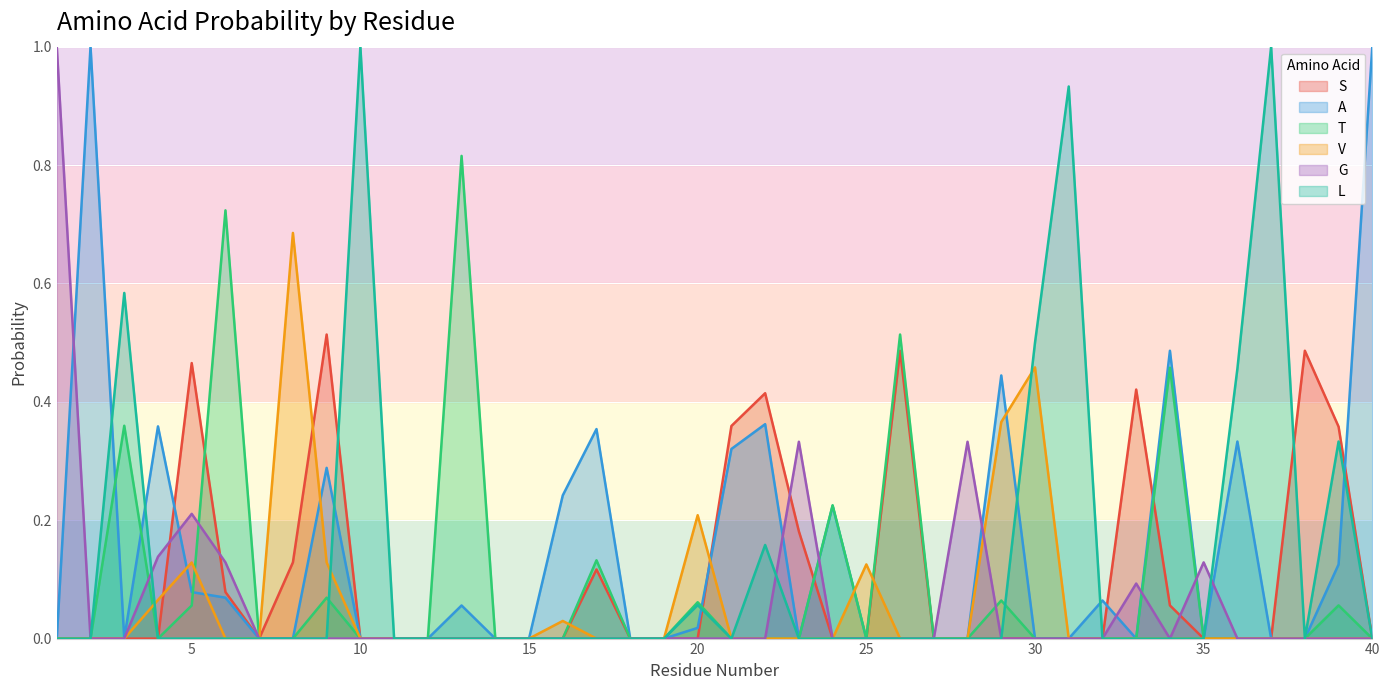

Reading left to right, extract all data points from this chart.

S: 0.0	0.0	0.0	0.0	0.5	0.1	0.0	0.1	0.5	0.0	0.0	0.0	0.0	0.0	0.0	0.0	0.1	0.0	0.0	0.0	0.4	0.4	0.2	0.0	0.0	0.5	0.0	0.0	0.0	0.0	0.0	0.0	0.4	0.1	0.0	0.0	0.0	0.5	0.4	0.0
A: 0.0	1.0	0.0	0.4	0.1	0.1	0.0	0.0	0.3	0.0	0.0	0.0	0.1	0.0	0.0	0.2	0.4	0.0	0.0	0.0	0.3	0.4	0.0	0.2	0.0	0.0	0.0	0.0	0.4	0.0	0.0	0.1	0.0	0.5	0.0	0.3	0.0	0.0	0.1	1.0
T: 0.0	0.0	0.4	0.0	0.1	0.7	0.0	0.0	0.1	0.0	0.0	0.0	0.8	0.0	0.0	0.0	0.1	0.0	0.0	0.1	0.0	0.0	0.0	0.2	0.0	0.5	0.0	0.0	0.1	0.0	0.0	0.0	0.0	0.5	0.0	0.0	0.0	0.0	0.1	0.0
V: 0.0	0.0	0.0	0.1	0.1	0.0	0.0	0.7	0.1	0.0	0.0	0.0	0.0	0.0	0.0	0.0	0.0	0.0	0.0	0.2	0.0	0.0	0.0	0.0	0.1	0.0	0.0	0.0	0.4	0.5	0.0	0.0	0.0	0.0	0.0	0.0	0.0	0.0	0.0	0.0
G: 1.0	0.0	0.0	0.1	0.2	0.1	0.0	0.0	0.0	0.0	0.0	0.0	0.0	0.0	0.0	0.0	0.0	0.0	0.0	0.0	0.0	0.0	0.3	0.0	0.0	0.0	0.0	0.3	0.0	0.0	0.0	0.0	0.1	0.0	0.1	0.0	0.0	0.0	0.0	0.0
L: 0.0	0.0	0.6	0.0	0.0	0.0	0.0	0.0	0.0	1.0	0.0	0.0	0.0	0.0	0.0	0.0	0.0	0.0	0.0	0.1	0.0	0.2	0.0	0.0	0.0	0.0	0.0	0.0	0.0	0.5	0.9	0.0	0.0	0.0	0.0	0.5	1.0	0.0	0.3	0.0